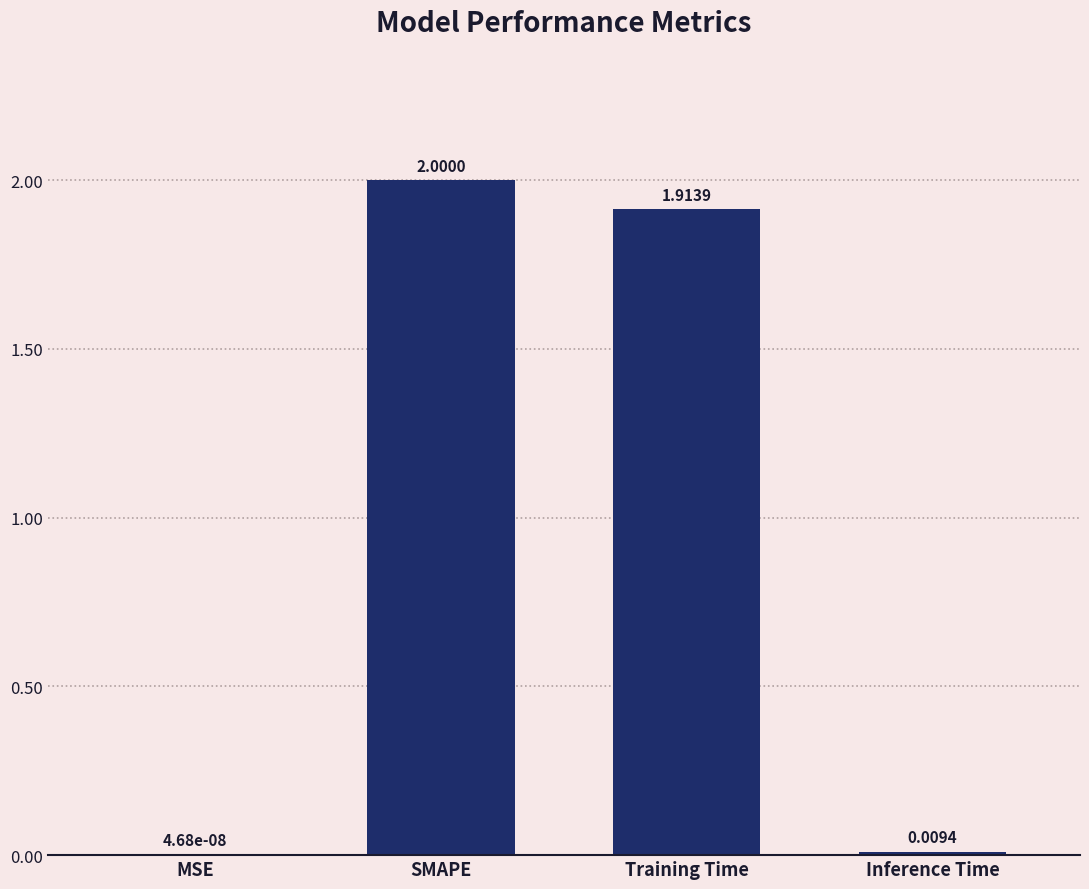

What is the greatest value displayed?

2.0